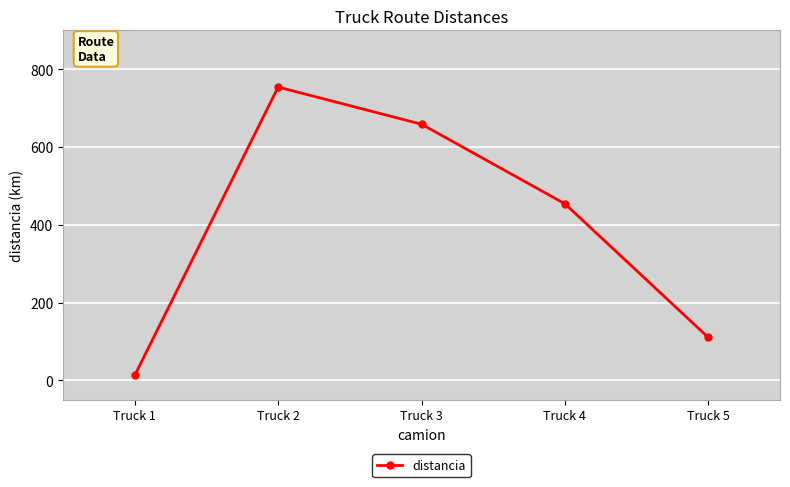

What is the difference between the values at Truck 5 and Truck 2?

644.1